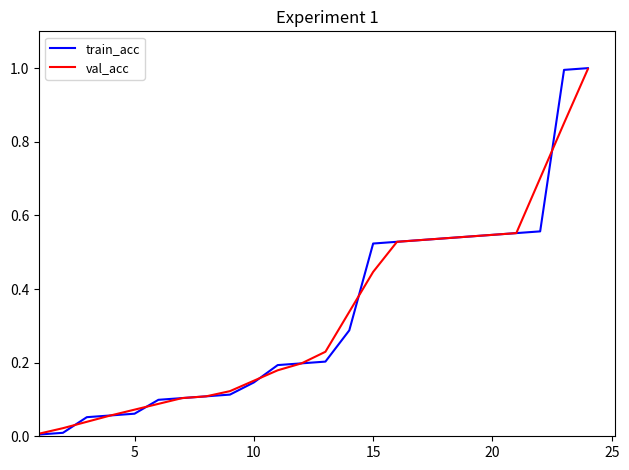

What is the highest value of the val_acc series?

1.0